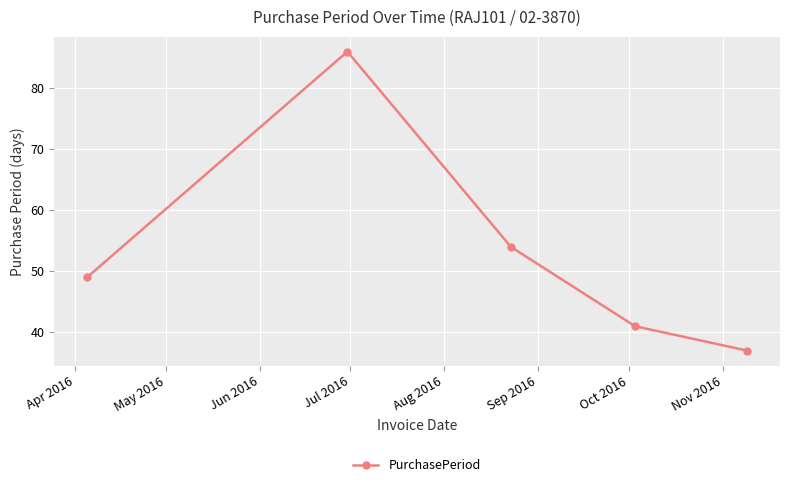

True or false: the data has more than 1 interior local peaks.

False